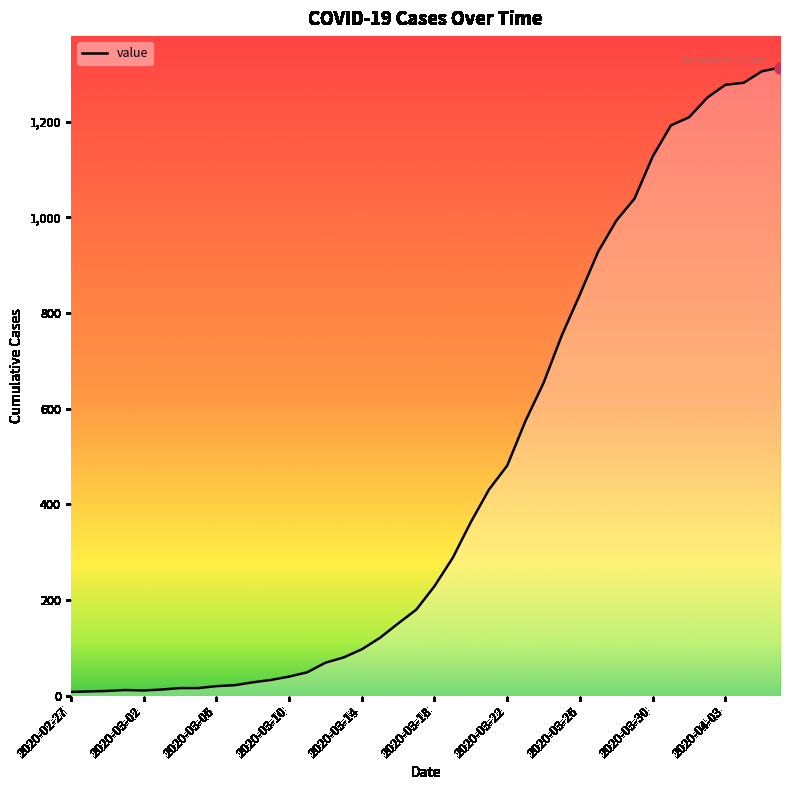

What is the maximum value shown in the chart?

1313